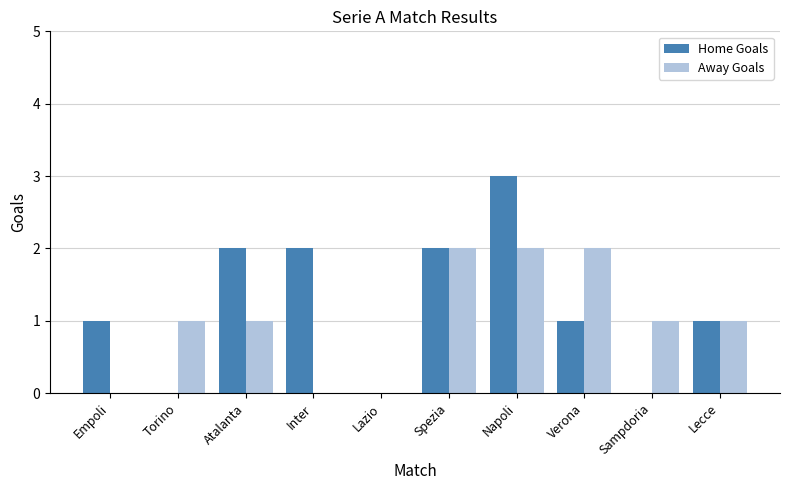

What is the sum of all Away Goals values?

10